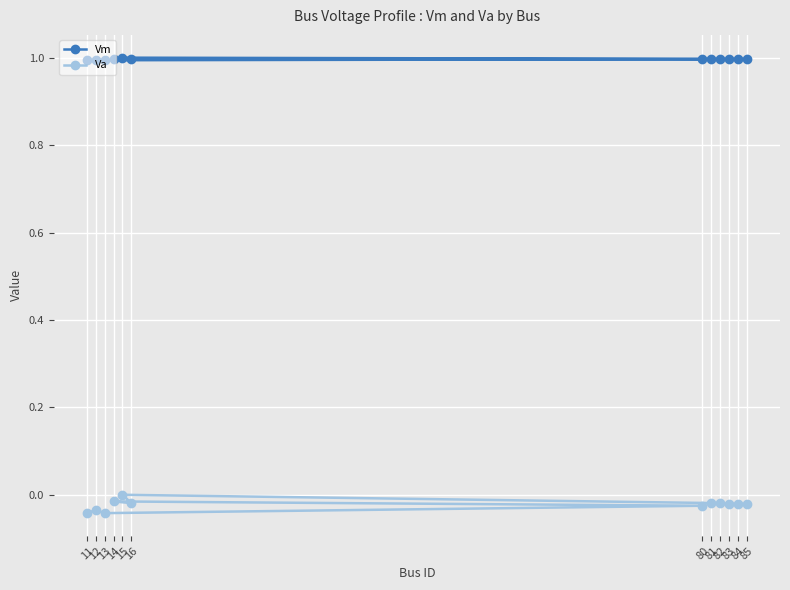

What is the total value across all series at 82?

1.0